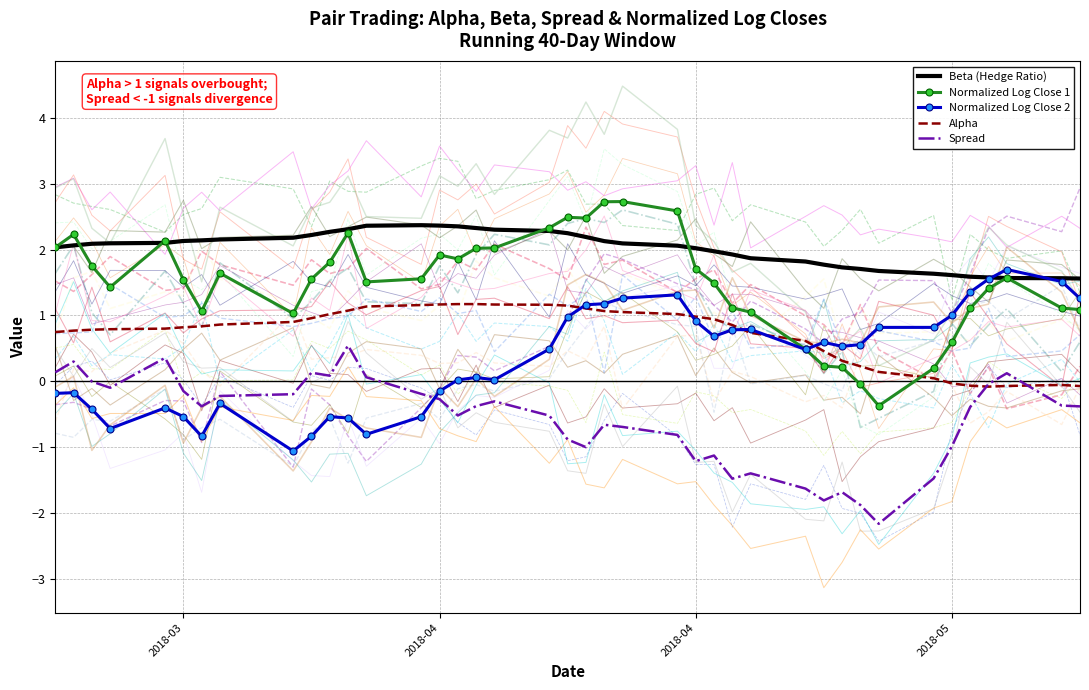

How many values in the Spread series are below 0?

32